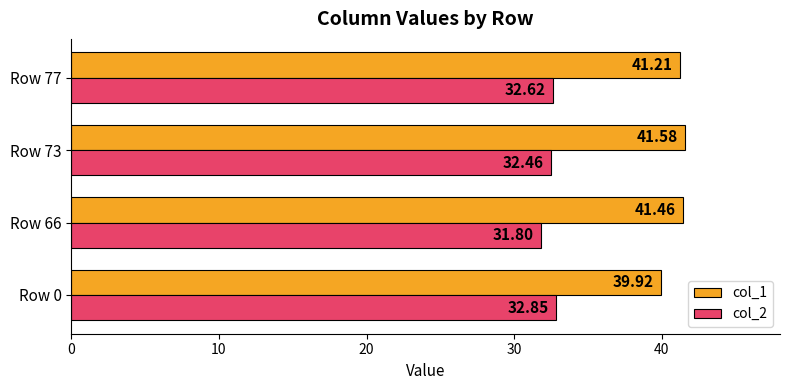

How many col_2 values are between 32 and 33?

3